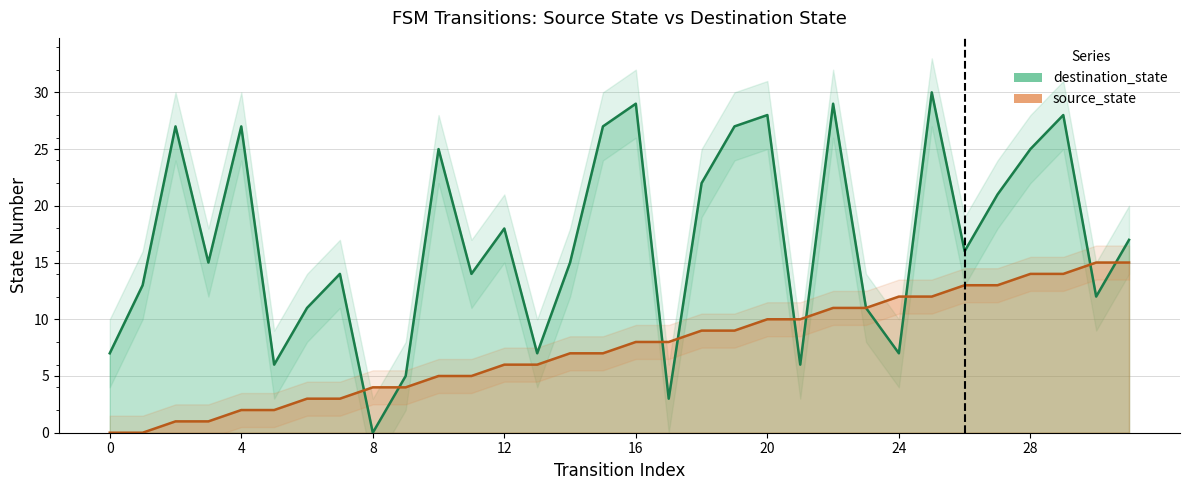

What is the highest value of the destination_state series?

30